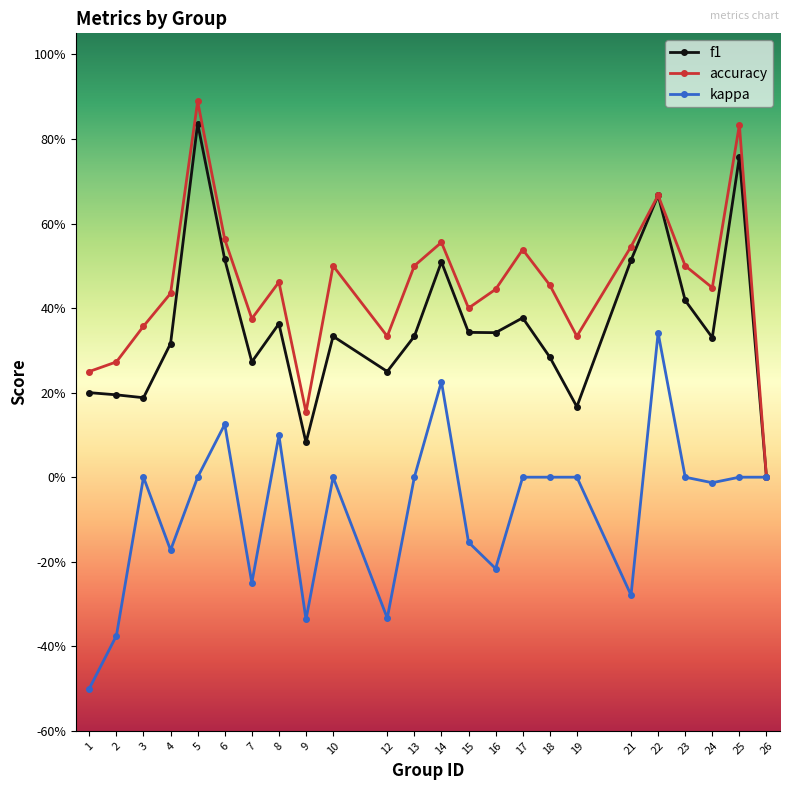

Which series has the largest range (max minus min)?

accuracy